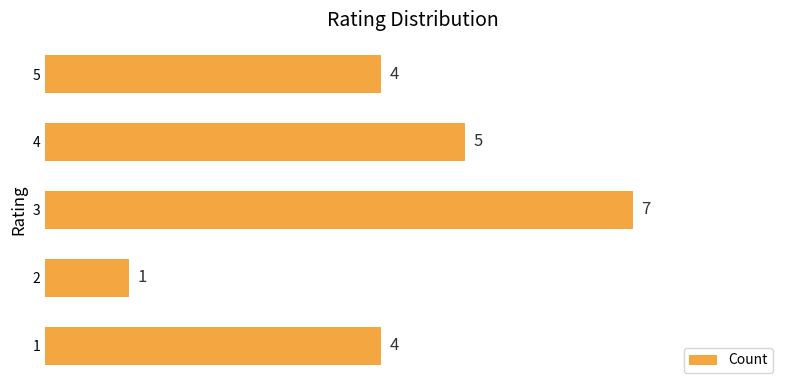

Reading bottom to top, extract all data points from this chart.

1=4	2=1	3=7	4=5	5=4